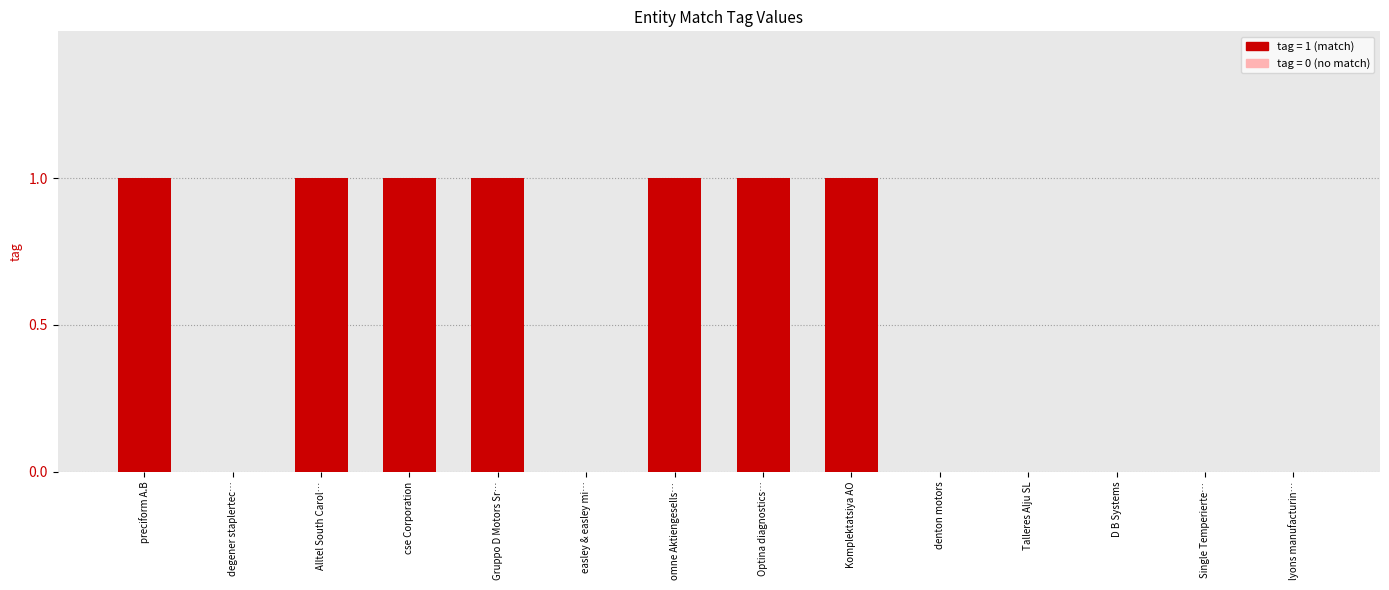

What is the sum of all values?

7